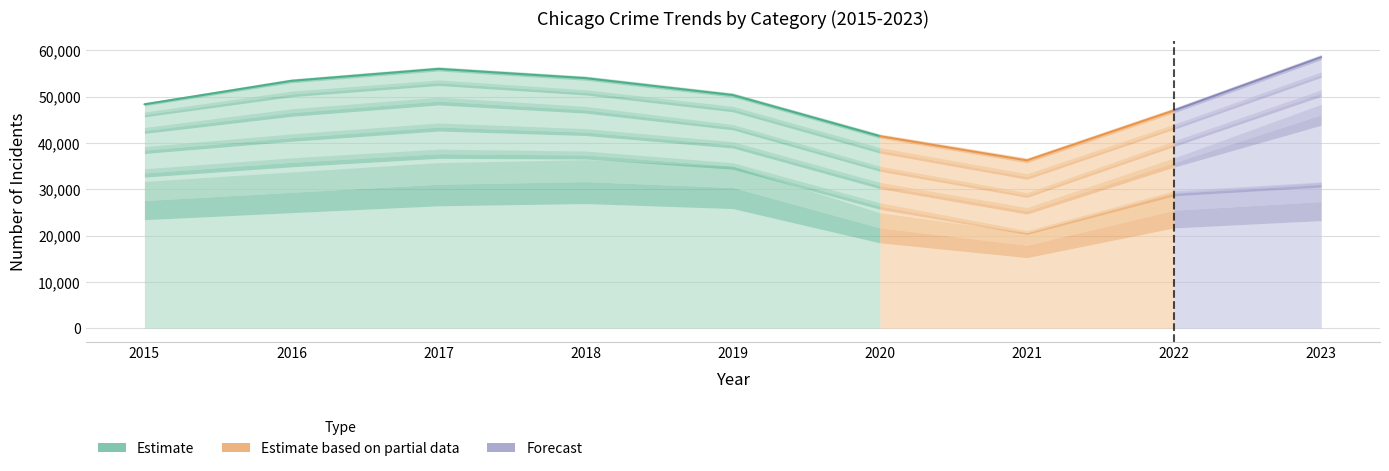

True or false: Burglary has a value of 2997 at 2020.

False